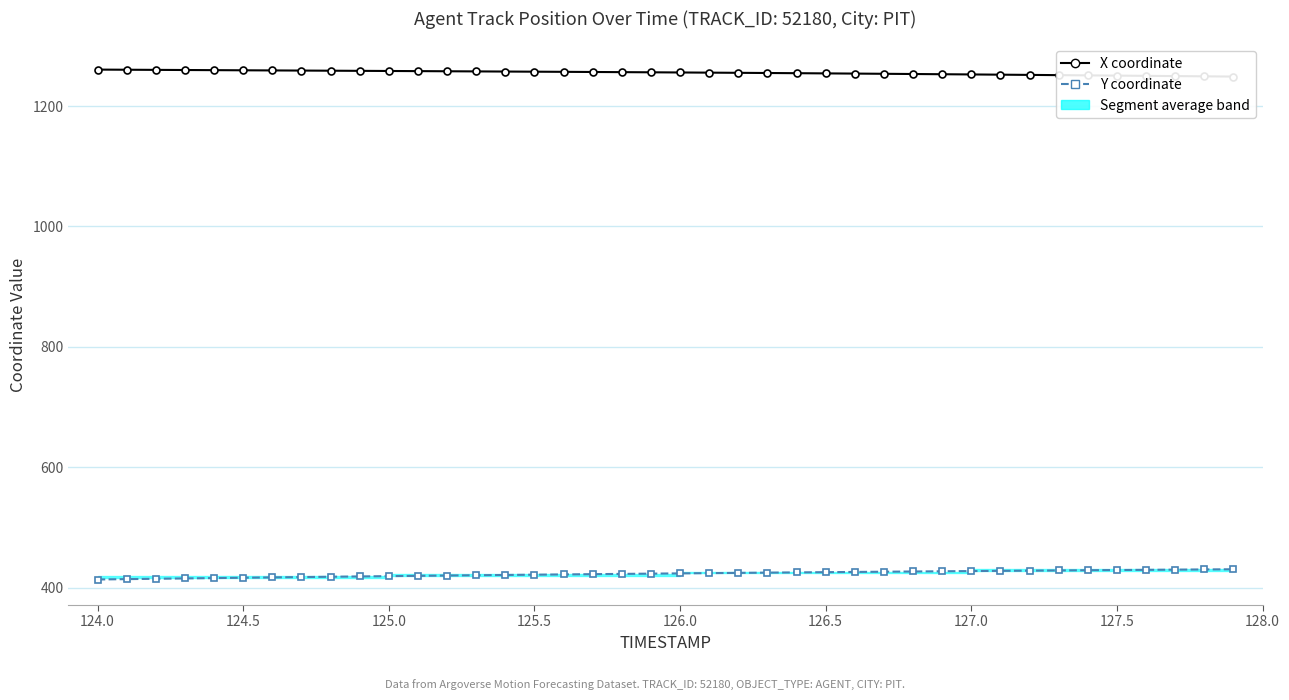

Which series has the widest spread of values?

Y coordinate